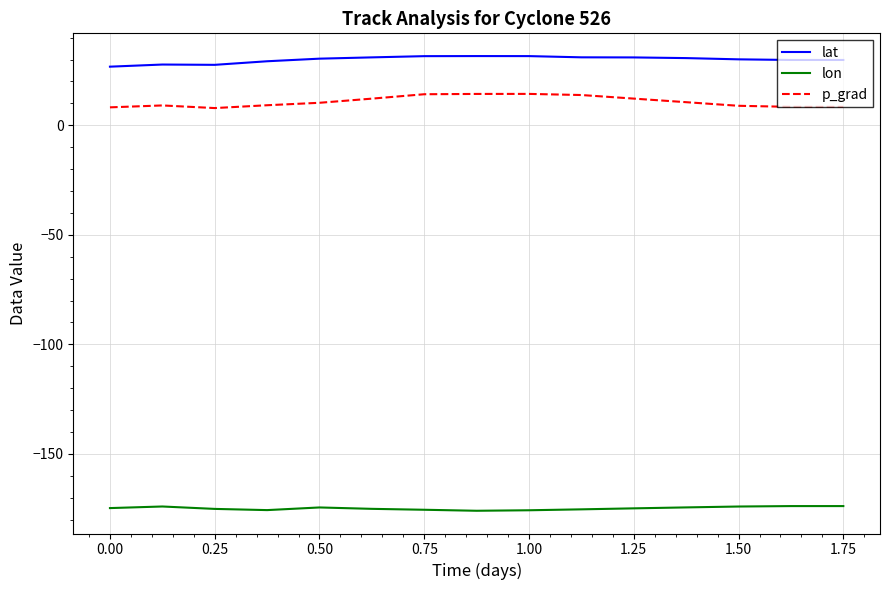

Rank the series by their maximum value, from highest to lowest.

lat, p_grad, lon